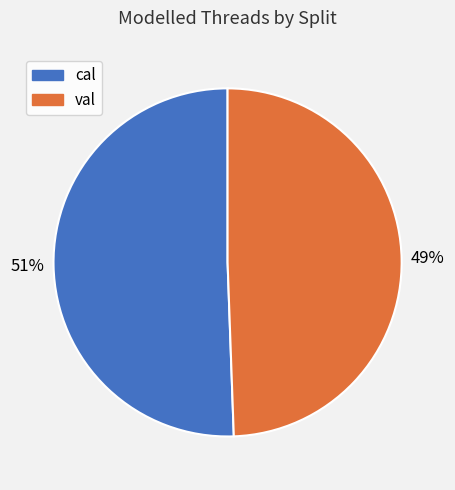

To the nearest percent, what is the combined percentage of val and cal?

100%